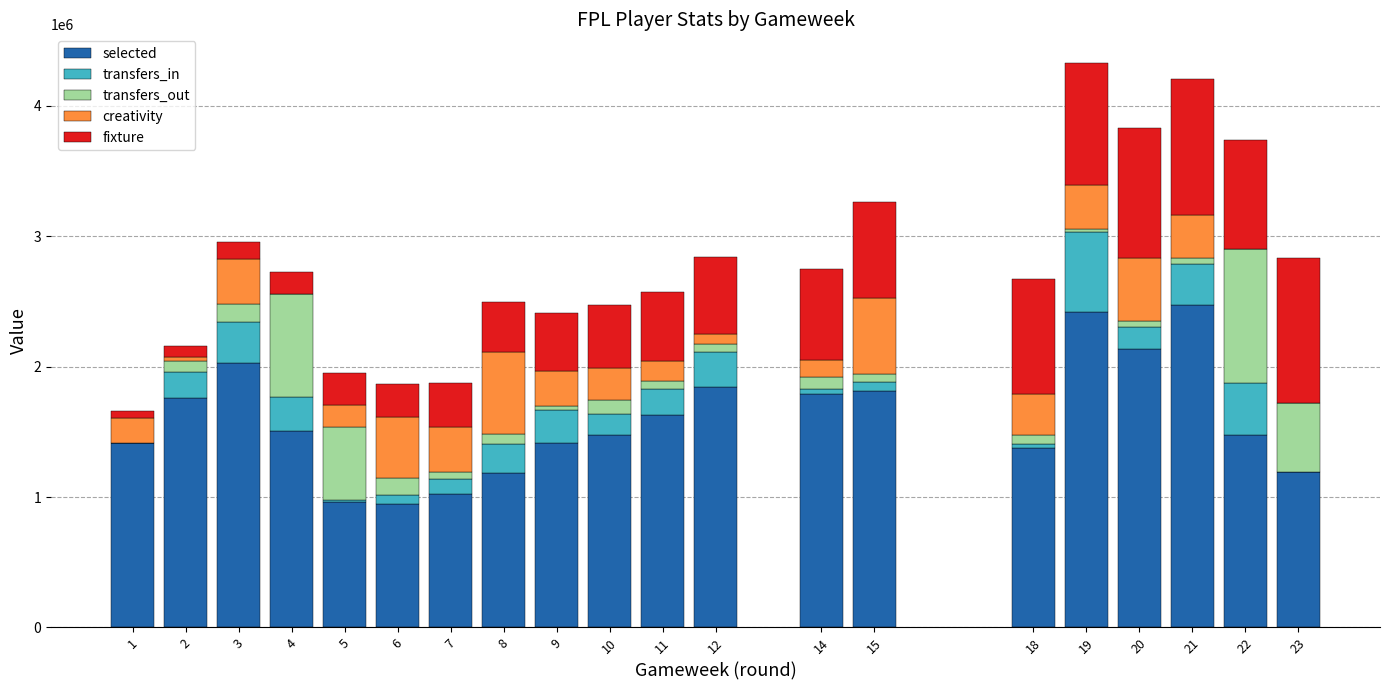

What is the sum of all selected values?

31854686